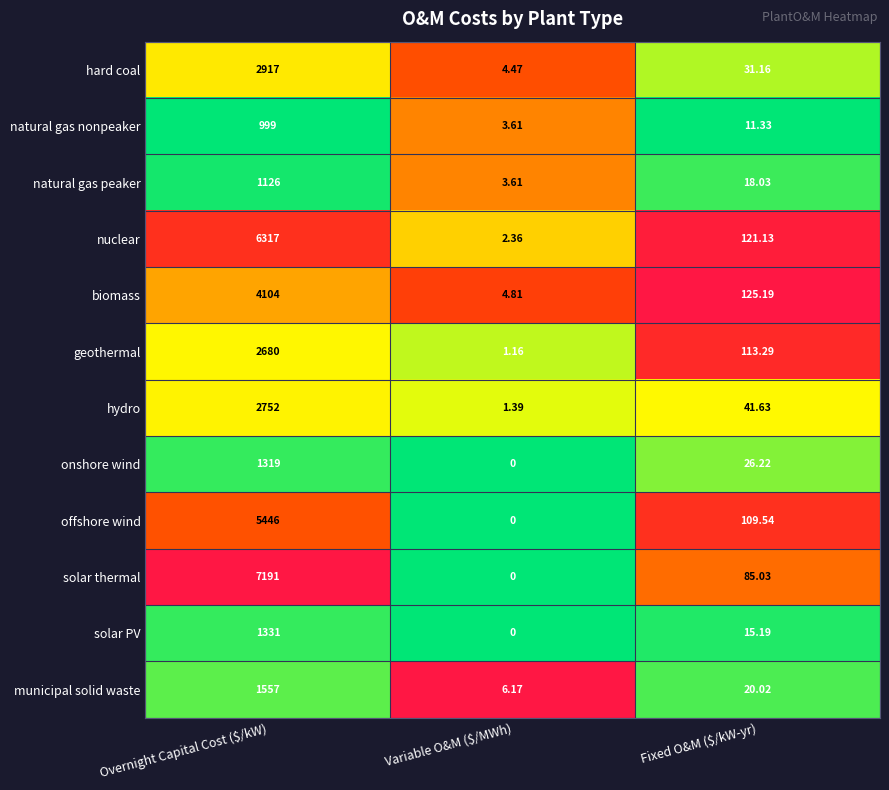

Which category has the highest value across all series?

Overnight Capital Cost ($/kW)